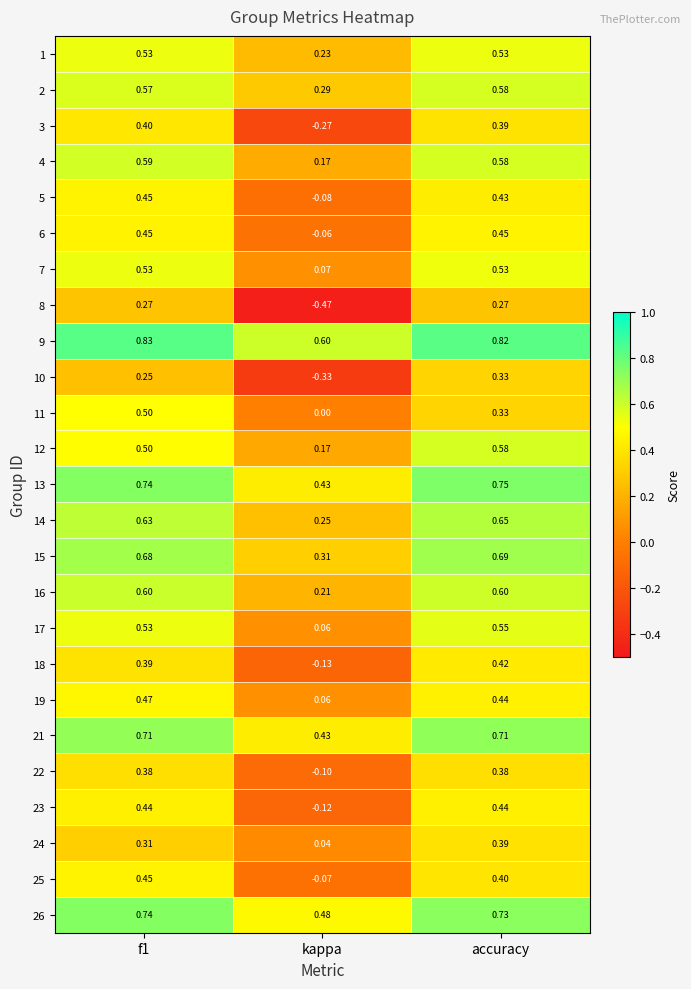

Which series has the largest range (max minus min)?

8